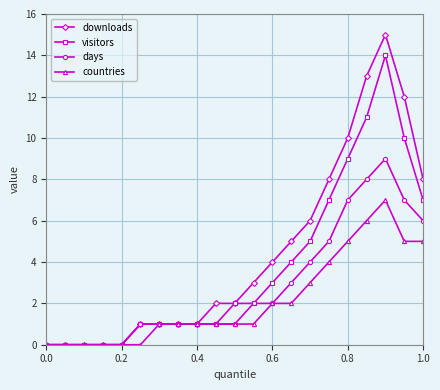

Is this an area chart (filled region under the line)?

No